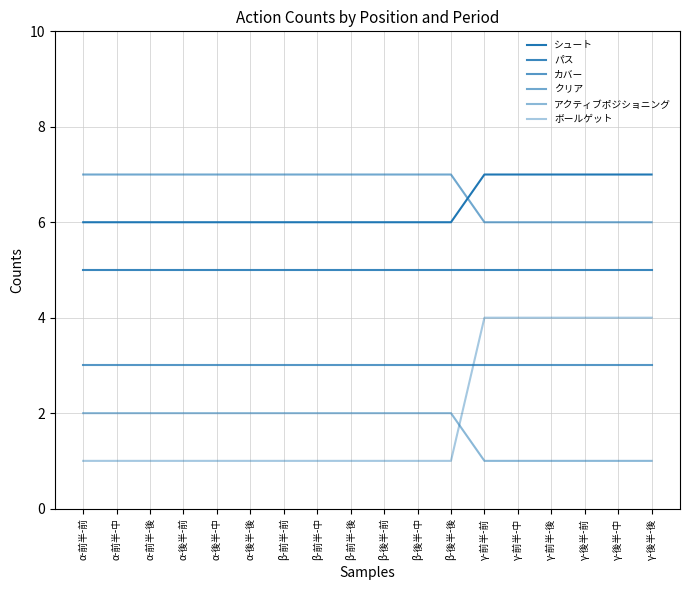

How many lines are shown in the chart?

6